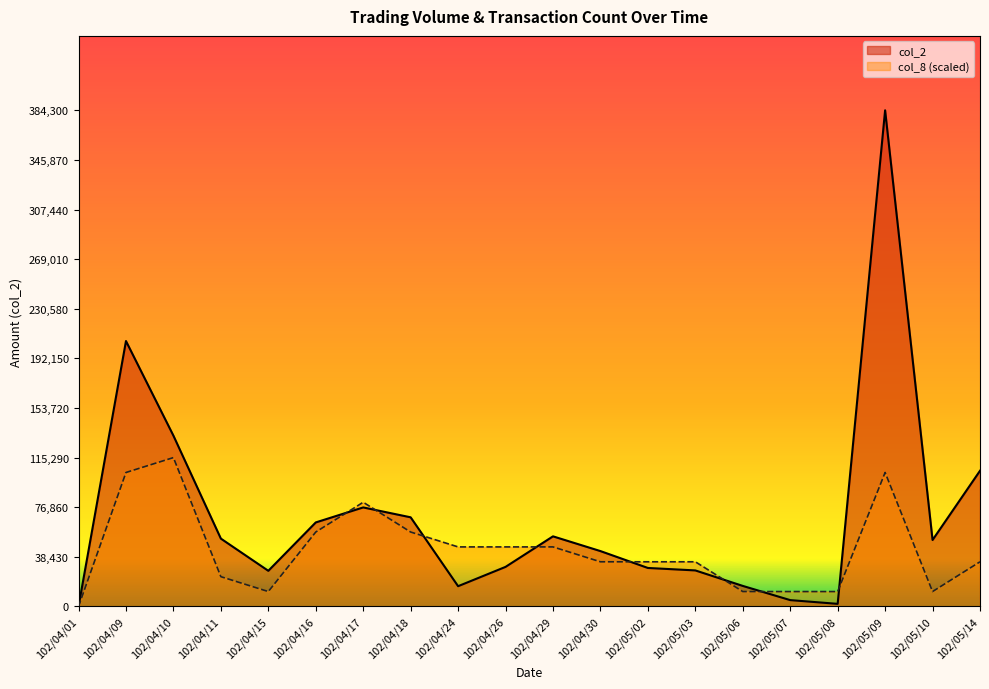

Between which two adjacent categories do col_2 and col_8 first intersect?

102/04/16 and 102/04/17